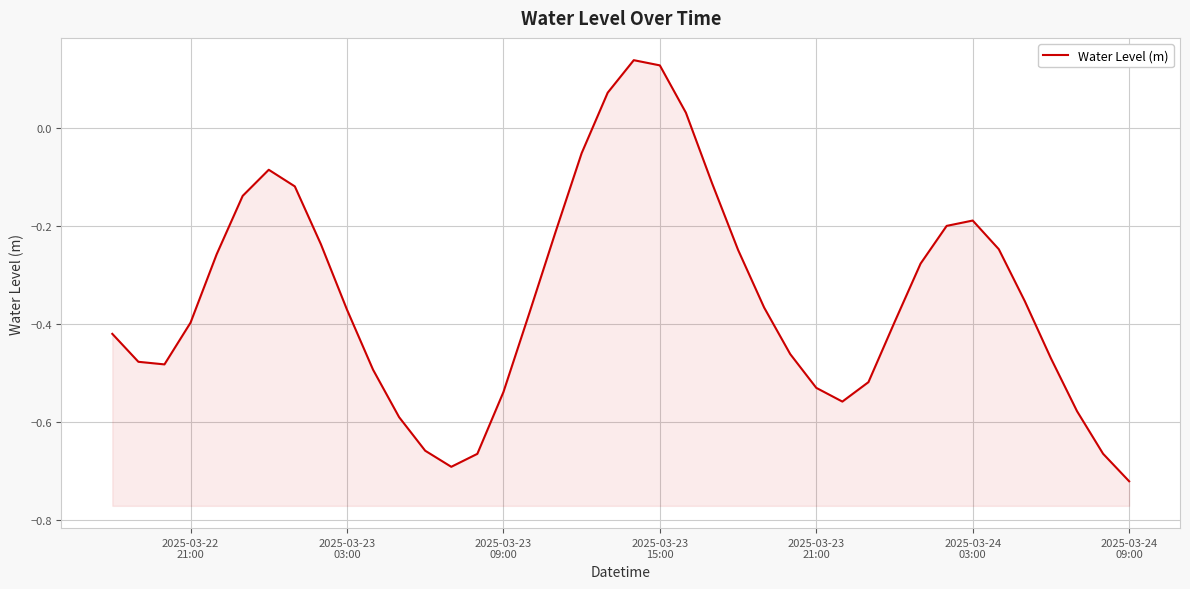

True or false: the data has more than 1 interior local peaks.

True